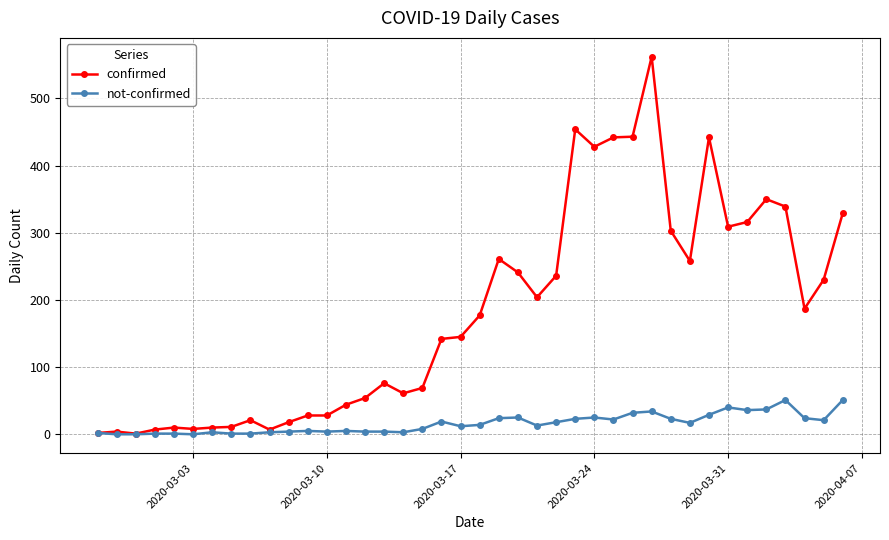

Rank the series by their average value, from lowest to highest.

not-confirmed, confirmed